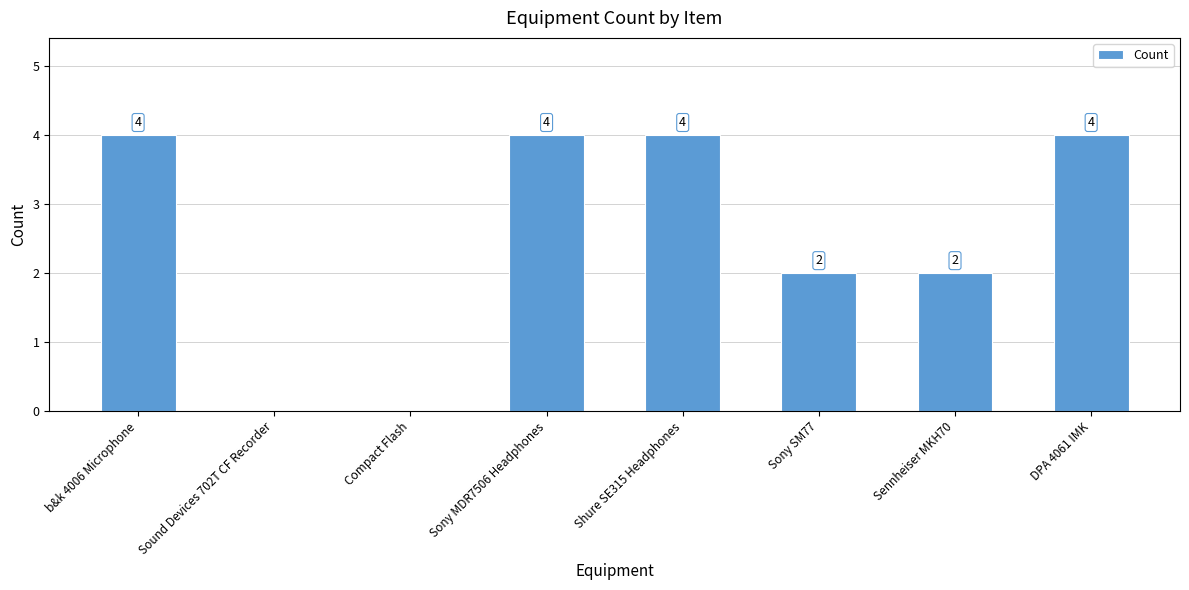

What is the maximum value shown in the chart?

4